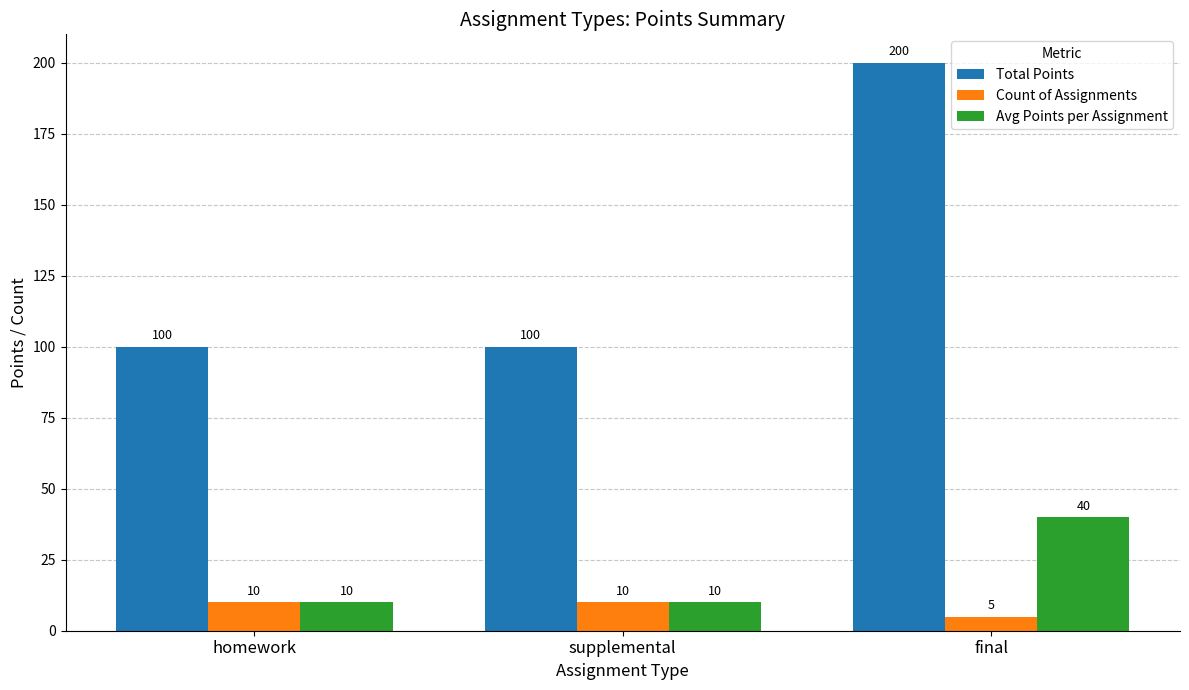

How many bars are there in each group?

3